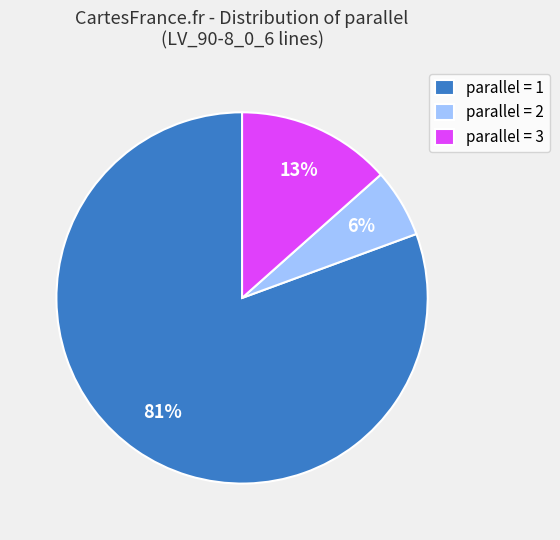

Which has a higher value, parallel = 2 or parallel = 1?

parallel = 1